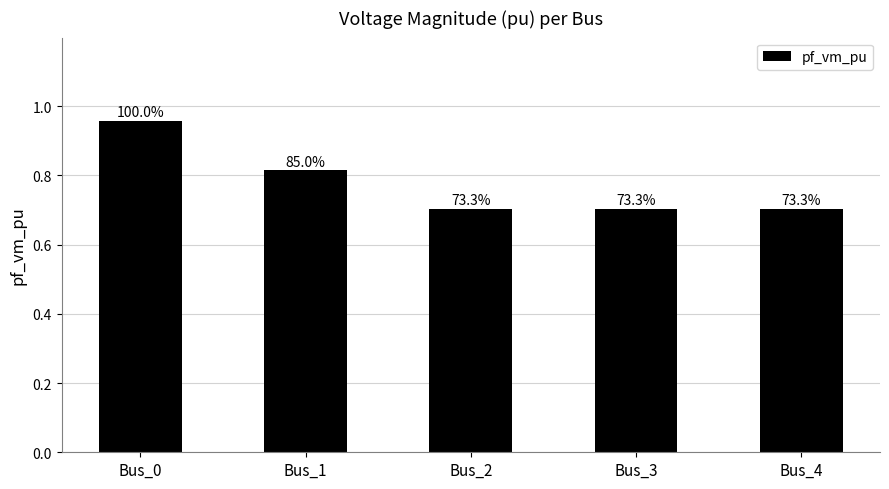

Are the bars horizontal?

No